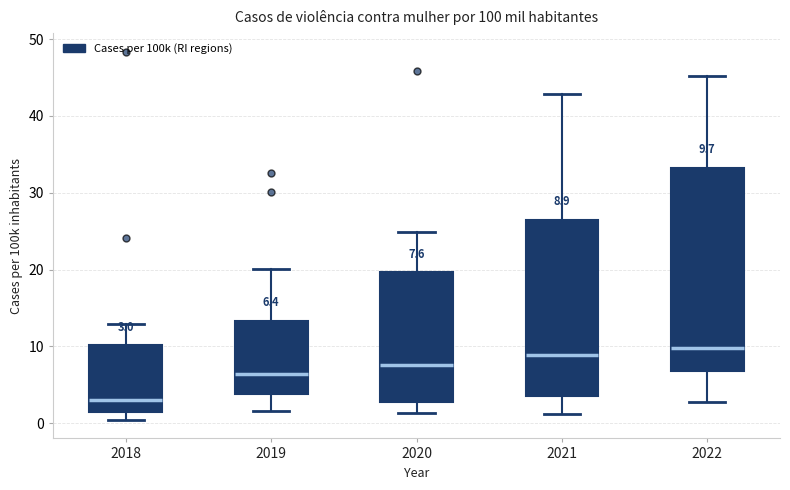

Which box is the tallest, from its lower edge to its upper edge?

2022